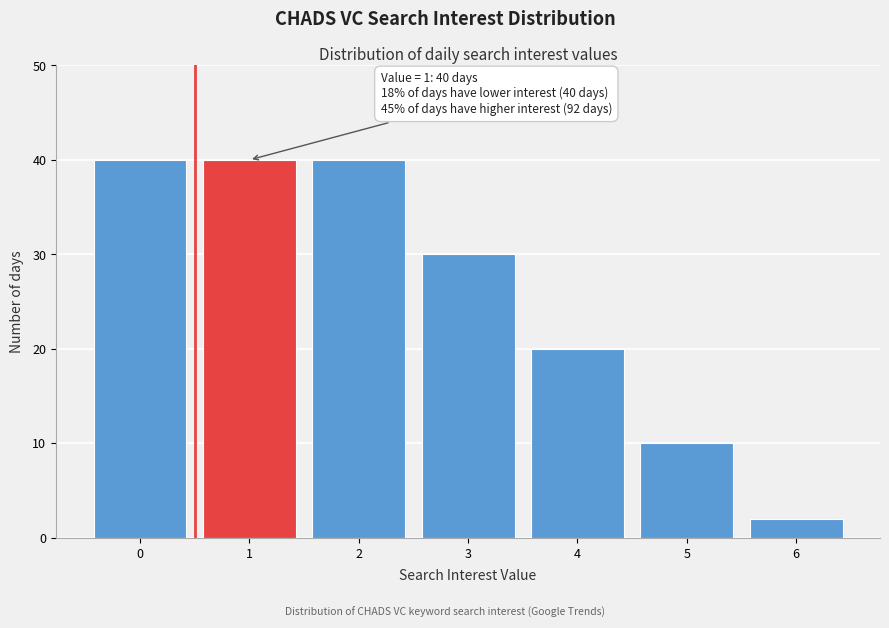

Reading left to right, list all the values displayed in this chart.

40	40	40	30	20	10	2